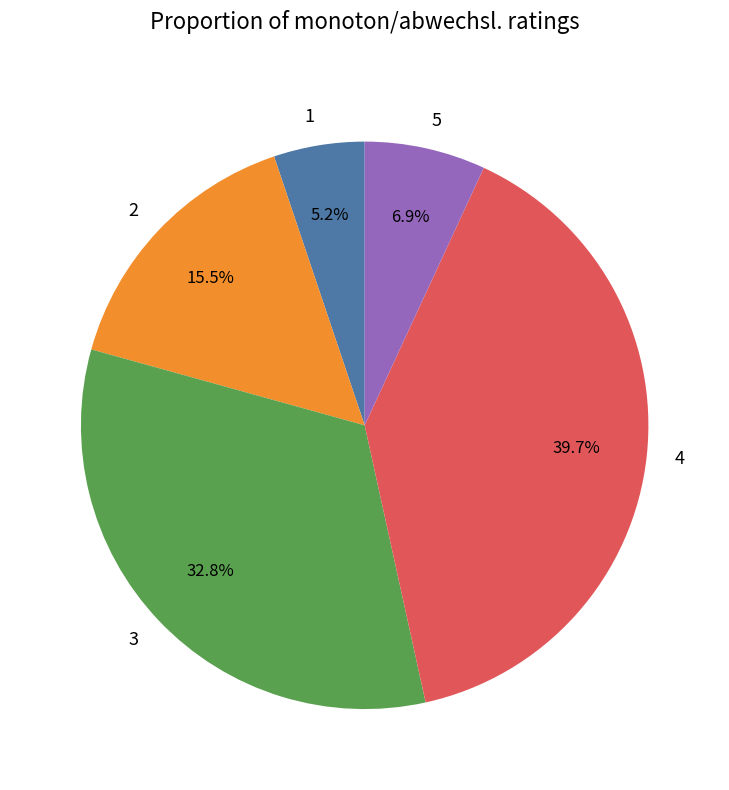

To the nearest percent, what is the combined percentage of 1 and 2?

21%